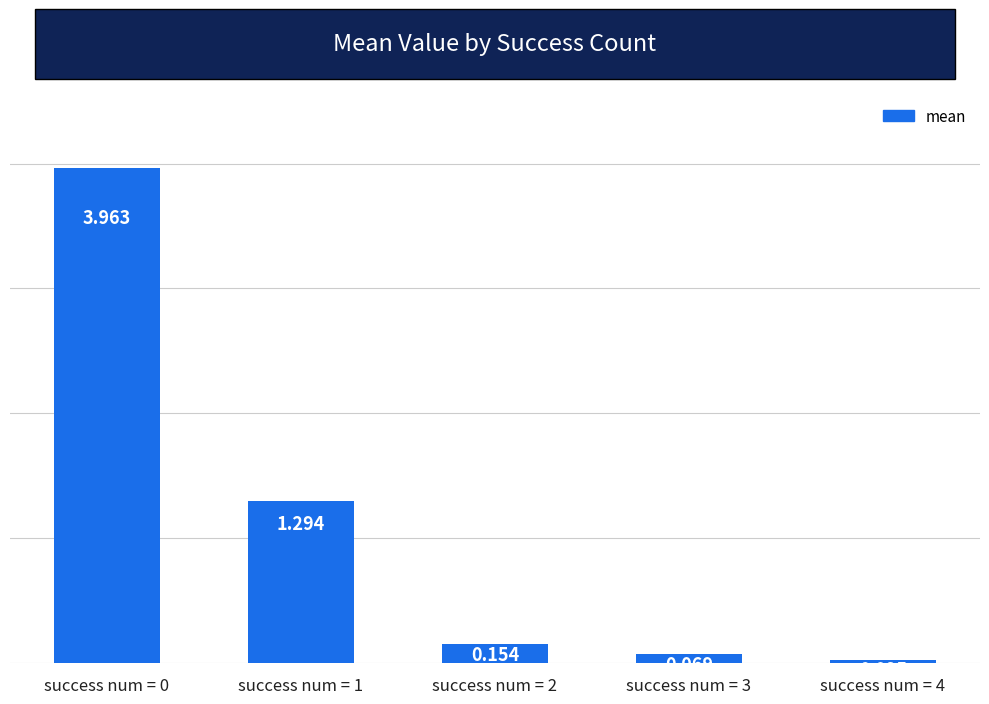

Are the bars grouped side by side (vs. stacked)?

No